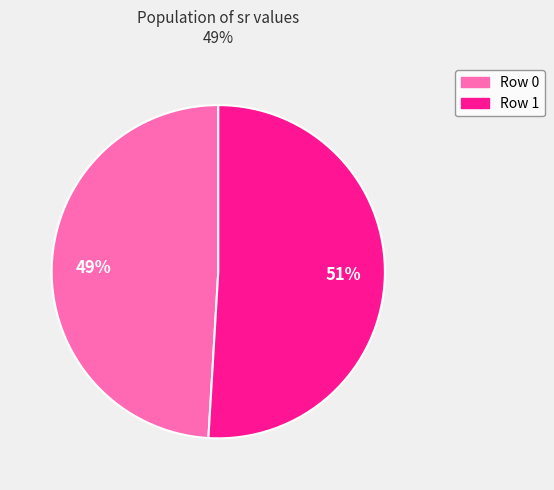

Is Row 1 the majority of the pie?

Yes